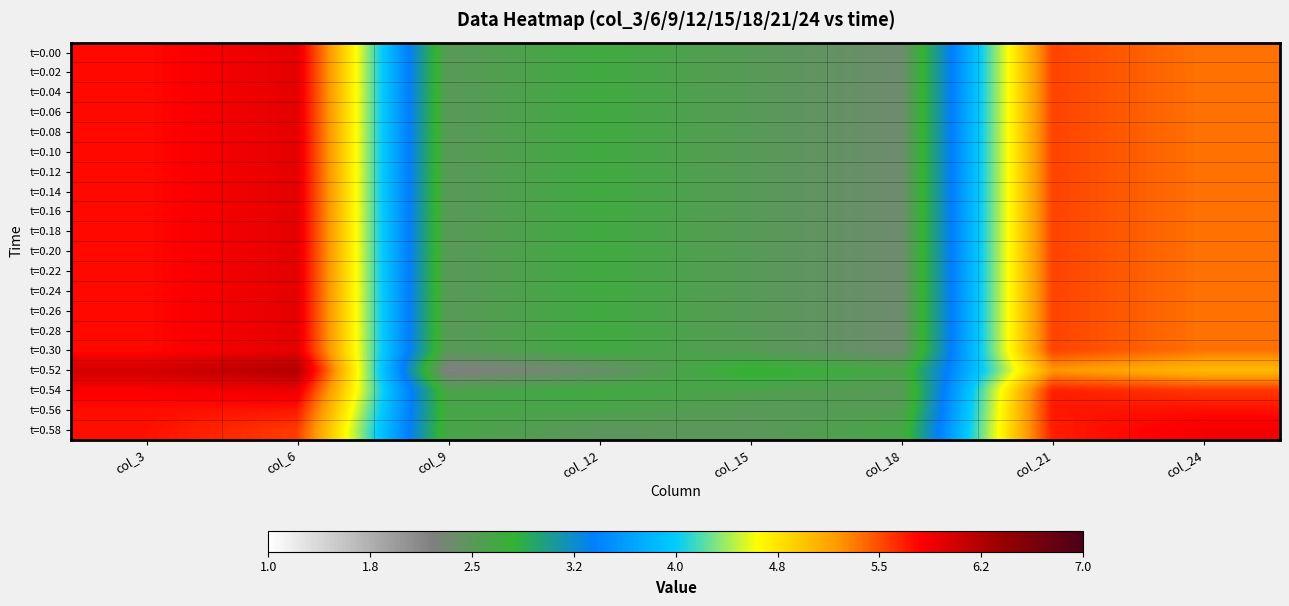

What is the maximum value shown in the chart?

6.3